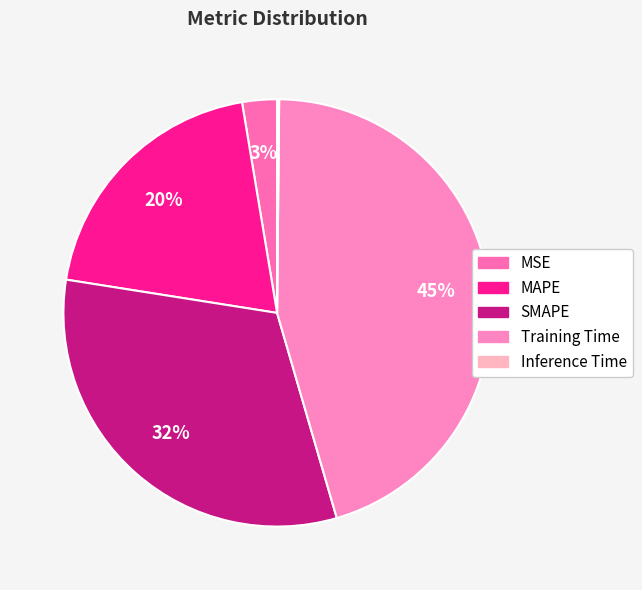

To the nearest percent, what percentage of the pie is MSE?

3%